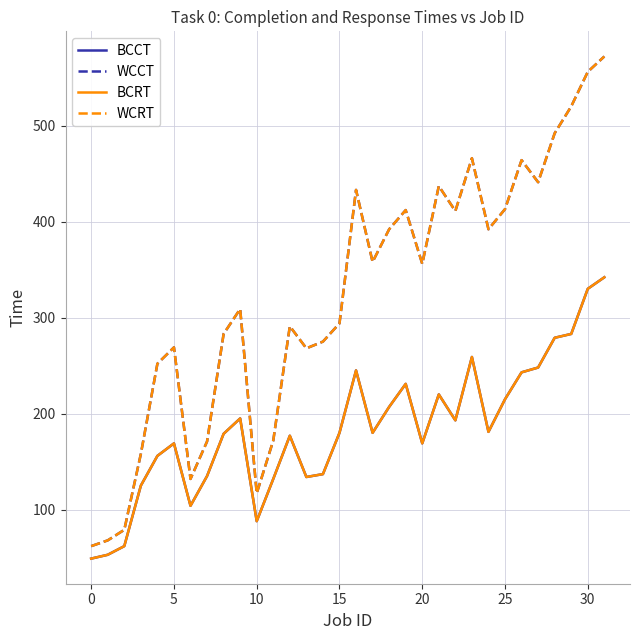

True or false: BCCT and BCRT cross at least once.

False